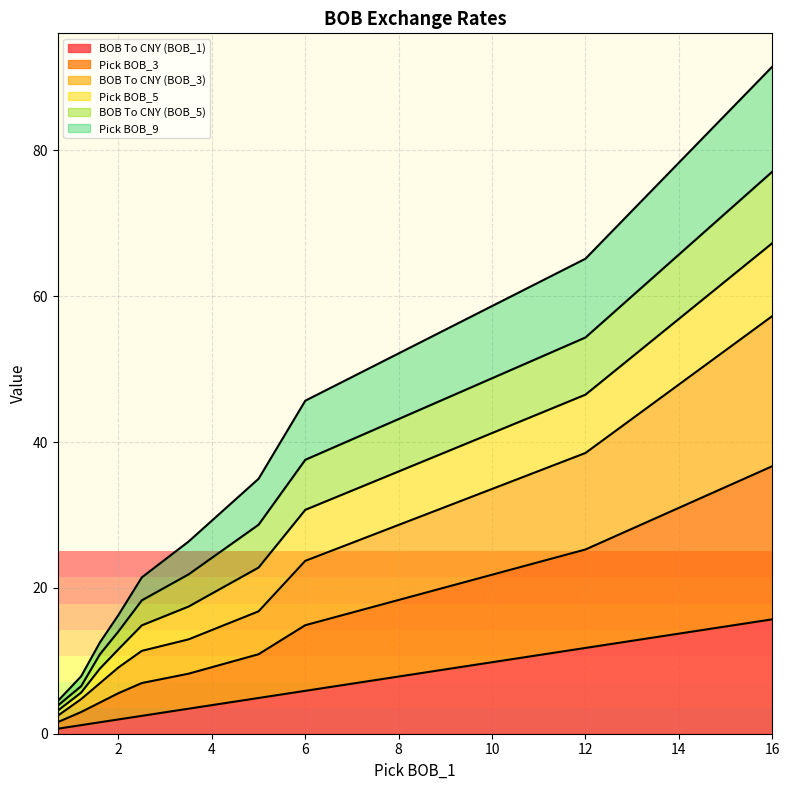

Which category has the highest value across all series?

16.0